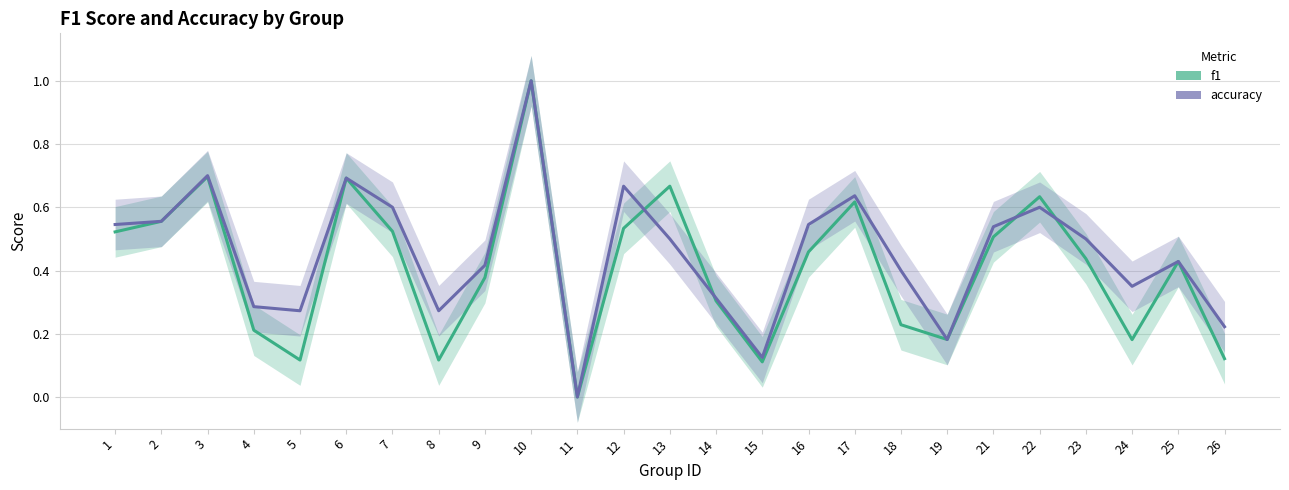

How many f1 values are between 0 and 1?

25